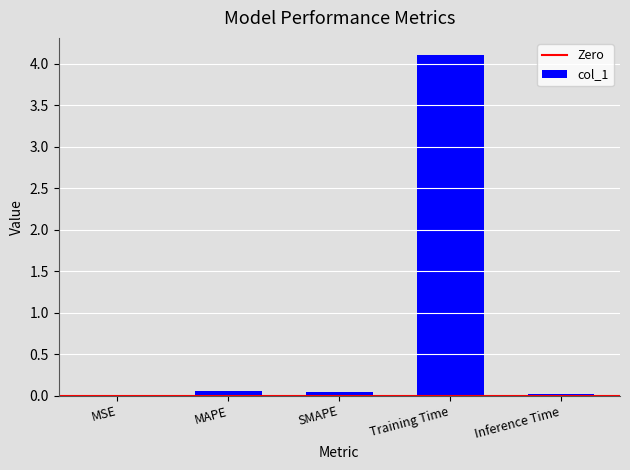

What is the greatest value displayed?

4.1